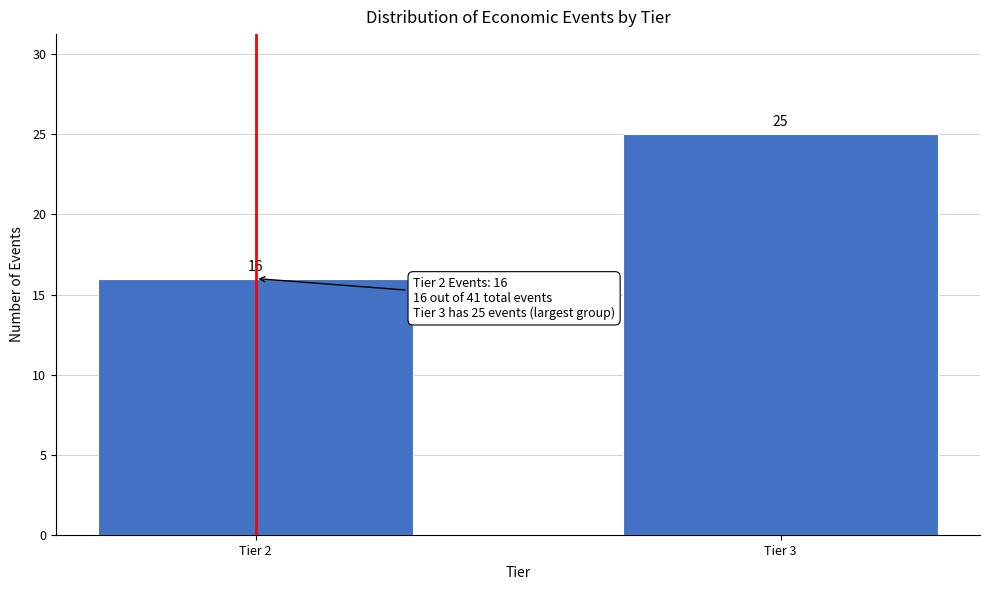

Reading right to left, extract all data points from this chart.

25	16